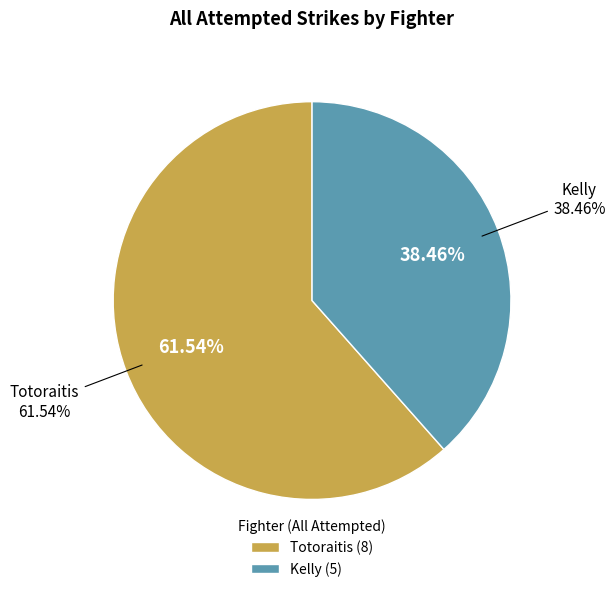

To the nearest percent, what is the difference between the Totoraitis and Kelly slice percentages?

23%